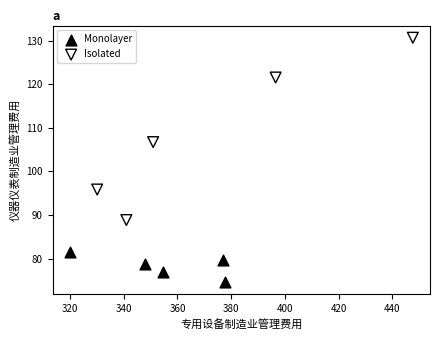

Which series contains the highest Y value?

Isolated